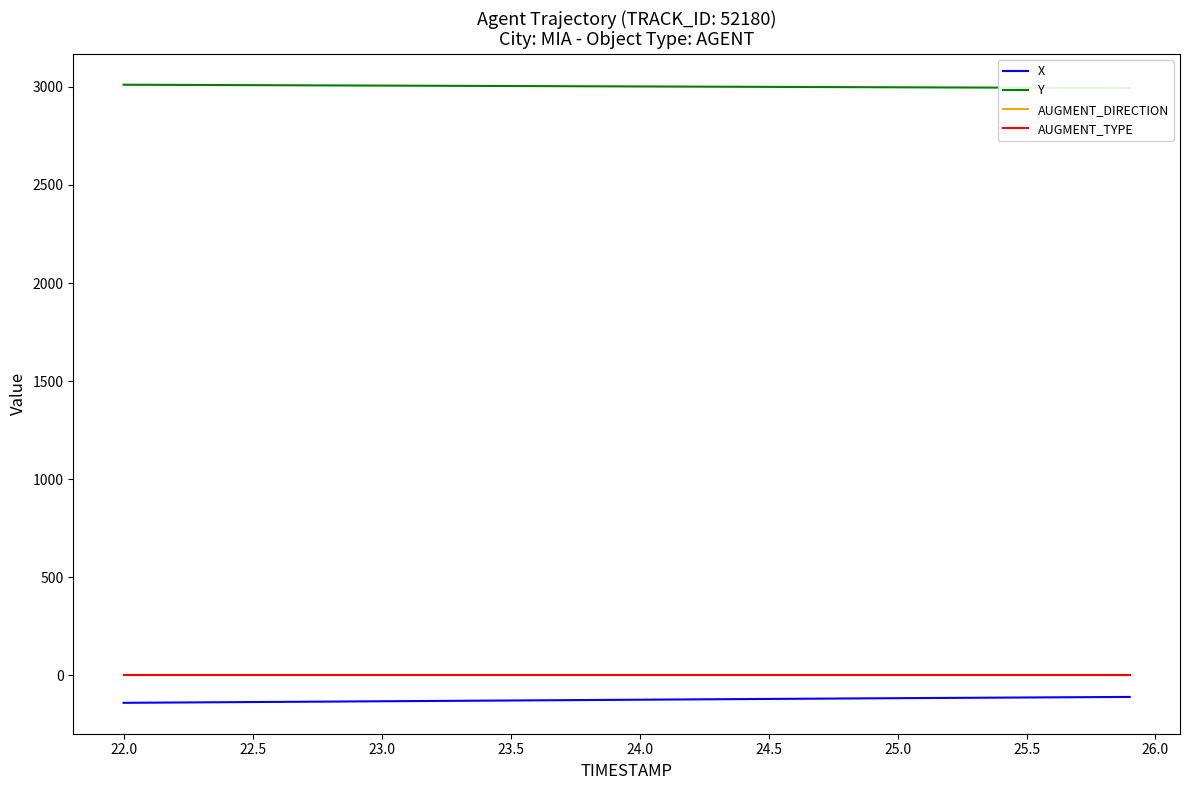

True or false: X has more than 2 interior local peaks.

False